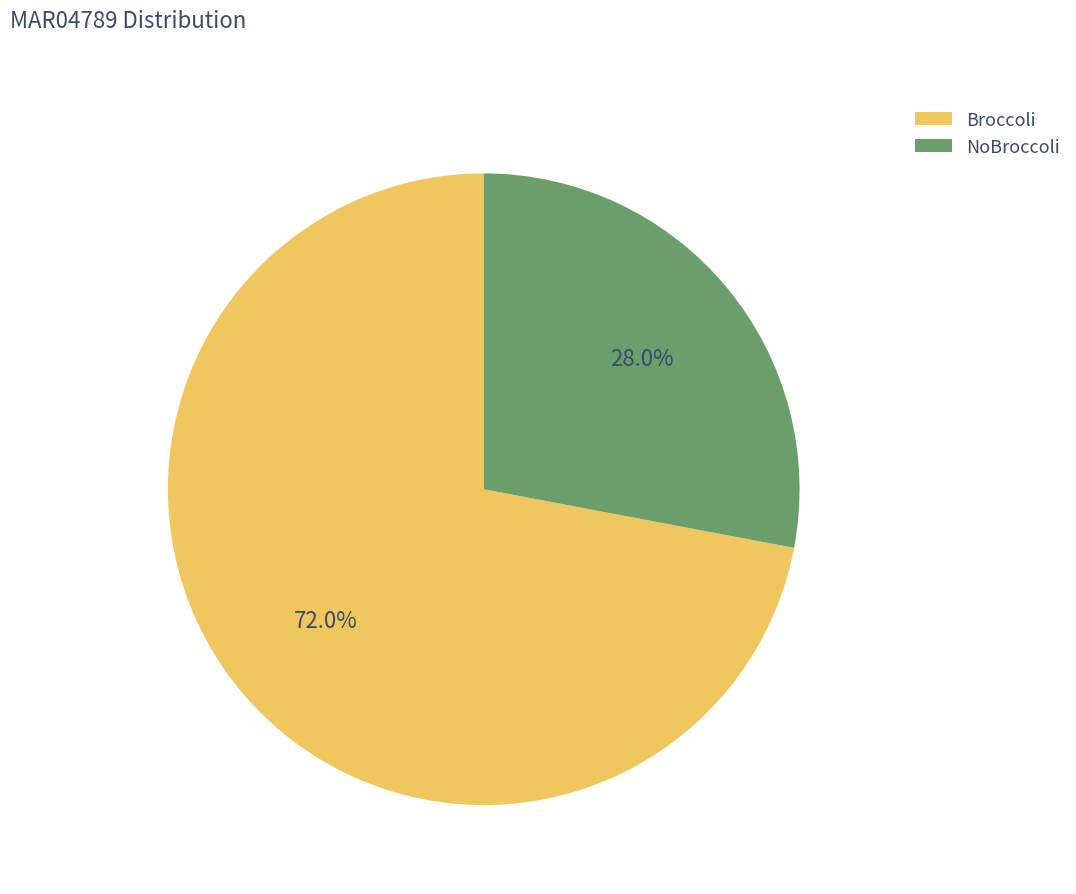

What portion of the pie excludes Broccoli?

28.0%